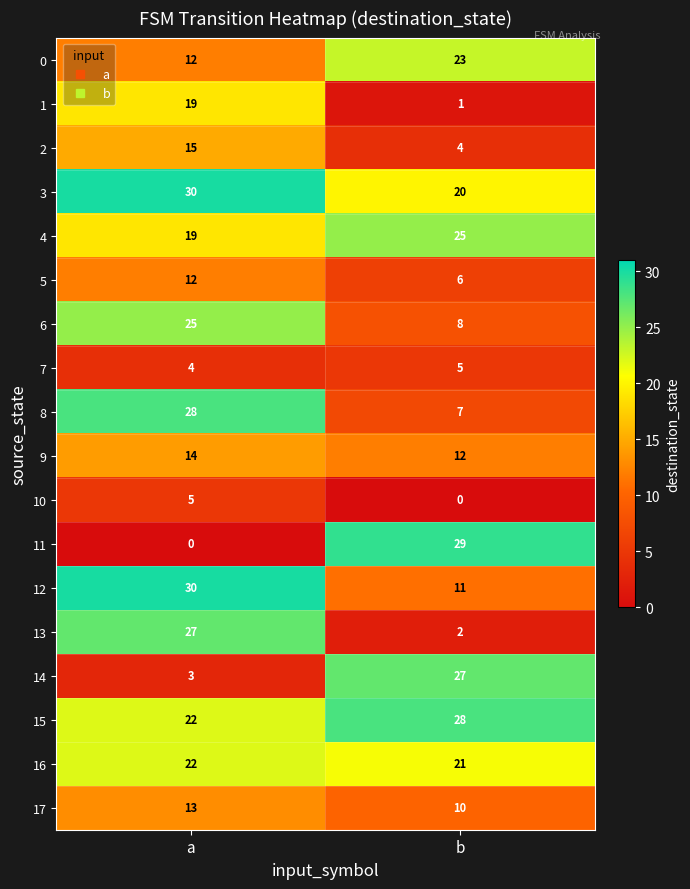

Between a and b, which series saw the biggest shift?

11